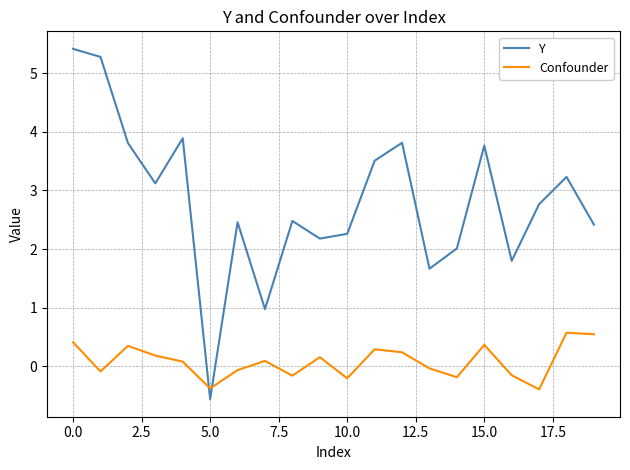

True or false: Y and Confounder intersect in this chart.

True